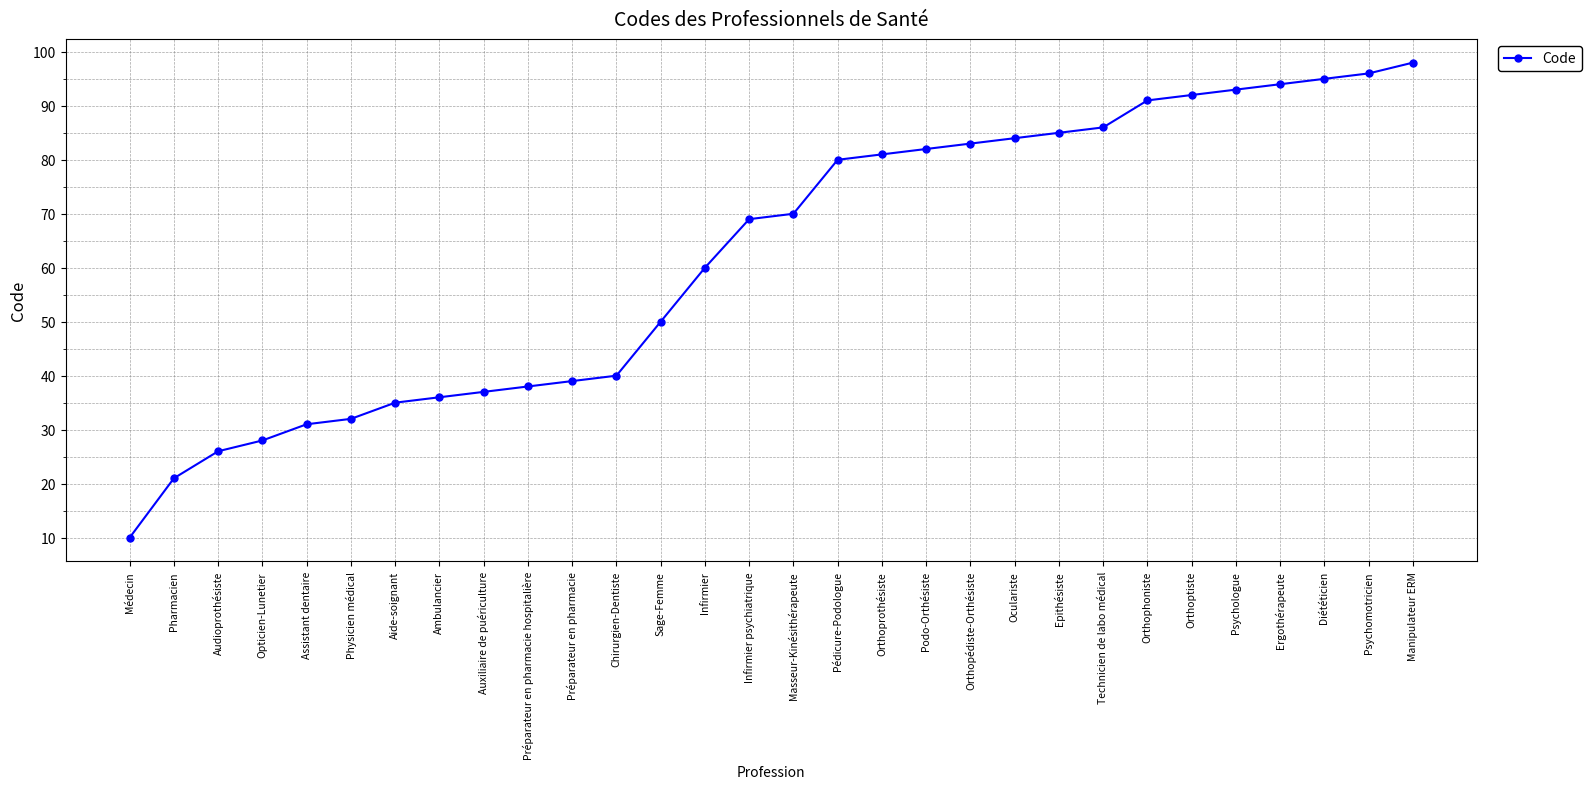

List the labels in order of value, largest first.

Manipulateur ERM, Psychomotricien, Diététicien, Ergothérapeute, Psychologue, Orthoptiste, Orthophoniste, Technicien de labo médical, Epithésiste, Oculariste, Orthopédiste-Orthésiste, Podo-Orthésiste, Orthoprothésiste, Pédicure-Podologue, Masseur-Kinésithérapeute, Infirmier psychiatrique, Infirmier, Sage-Femme, Chirurgien-Dentiste, Préparateur en pharmacie, Préparateur en pharmacie hospitalière, Auxiliaire de puériculture, Ambulancier, Aide-soignant, Physicien médical, Assistant dentaire, Opticien-Lunetier, Audioprothésiste, Pharmacien, Médecin